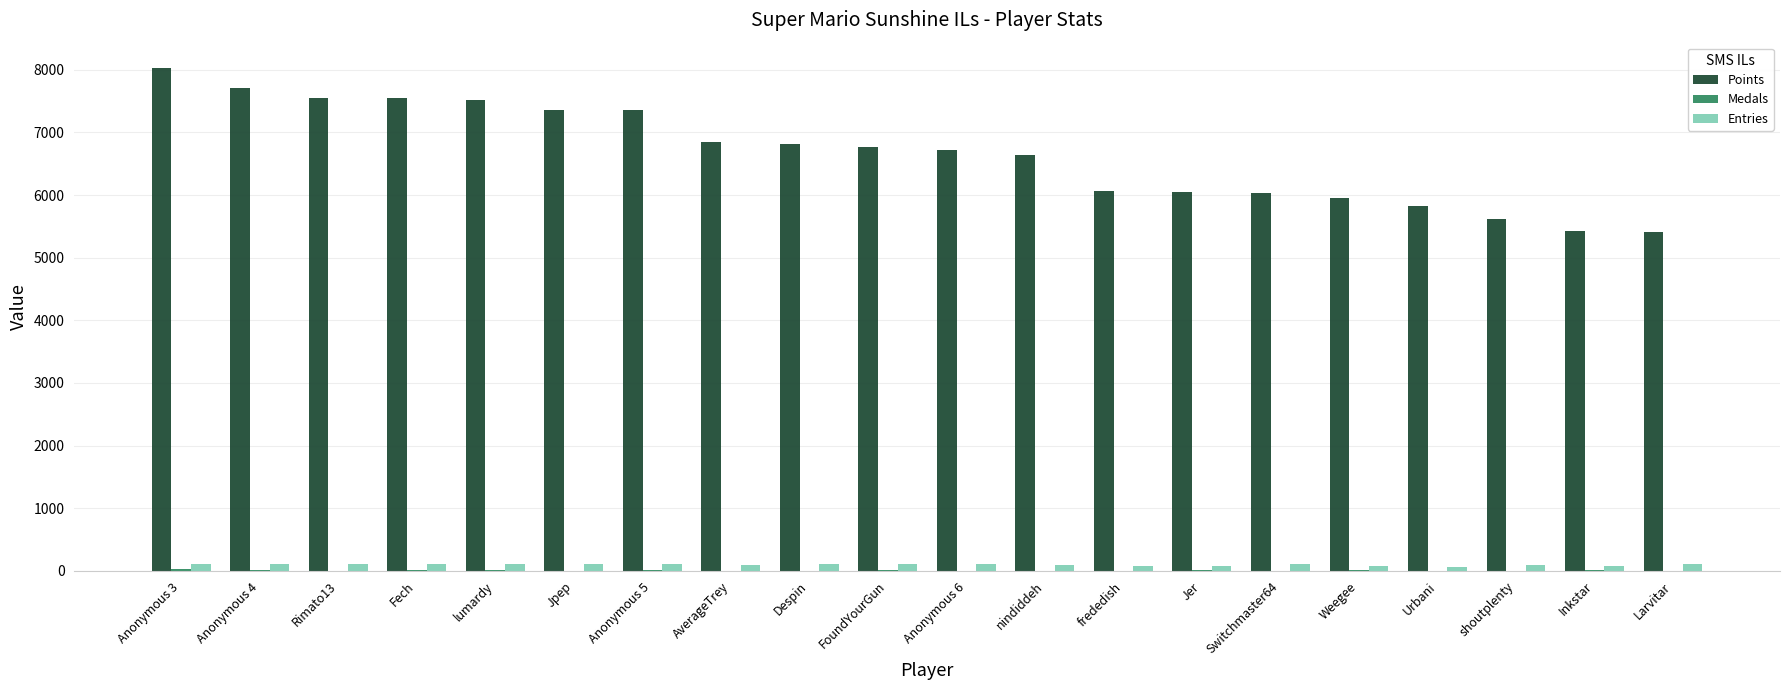

The Points series shows 10731 at frededish. True or false?

False